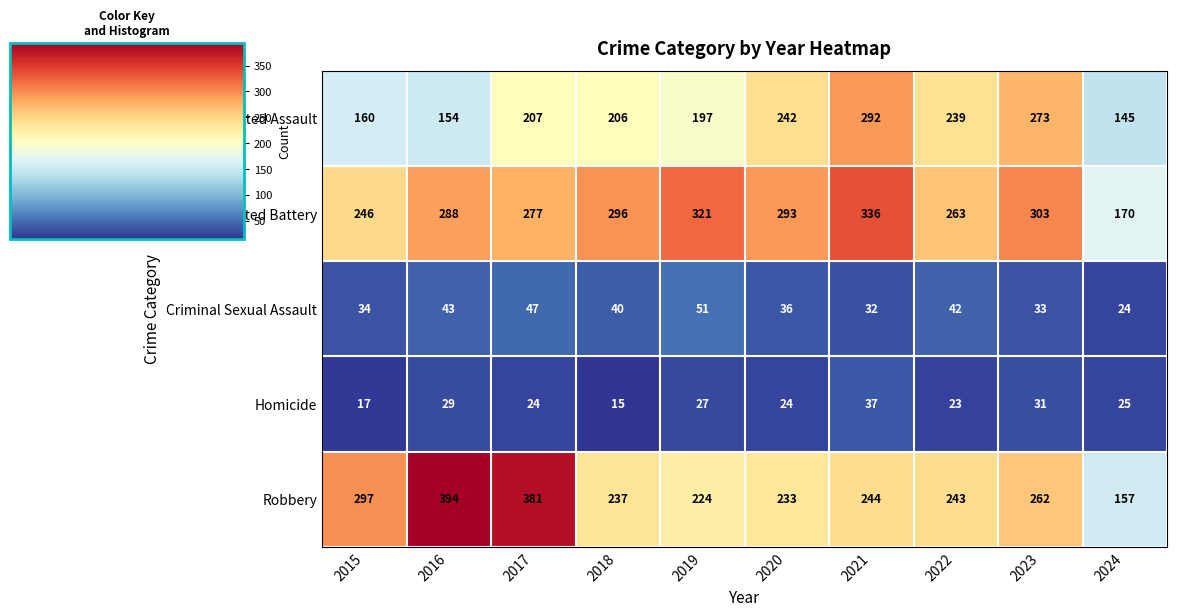

Which series changed the most between 2023 and 2024?

Aggravated Battery